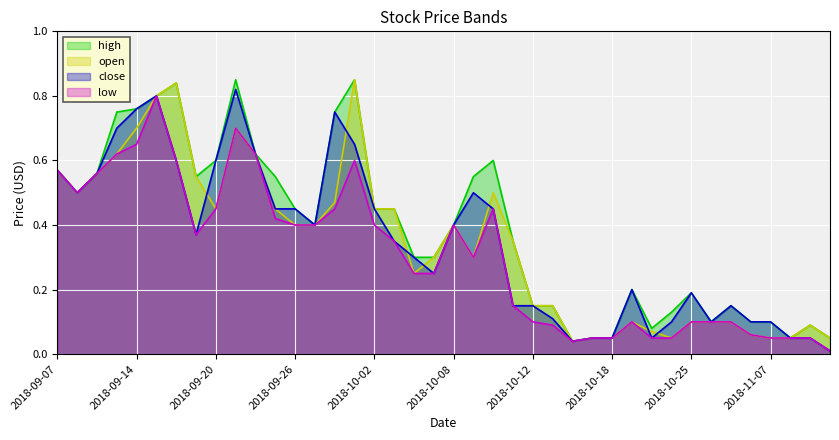

Is it true that open equals 0.4 at 2018-09-27?

True